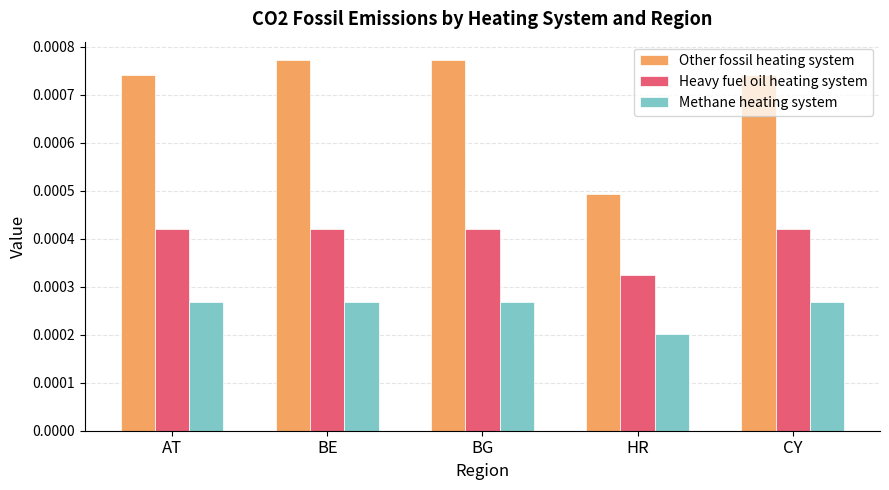

Which series has the largest total across all categories?

Other fossil heating system